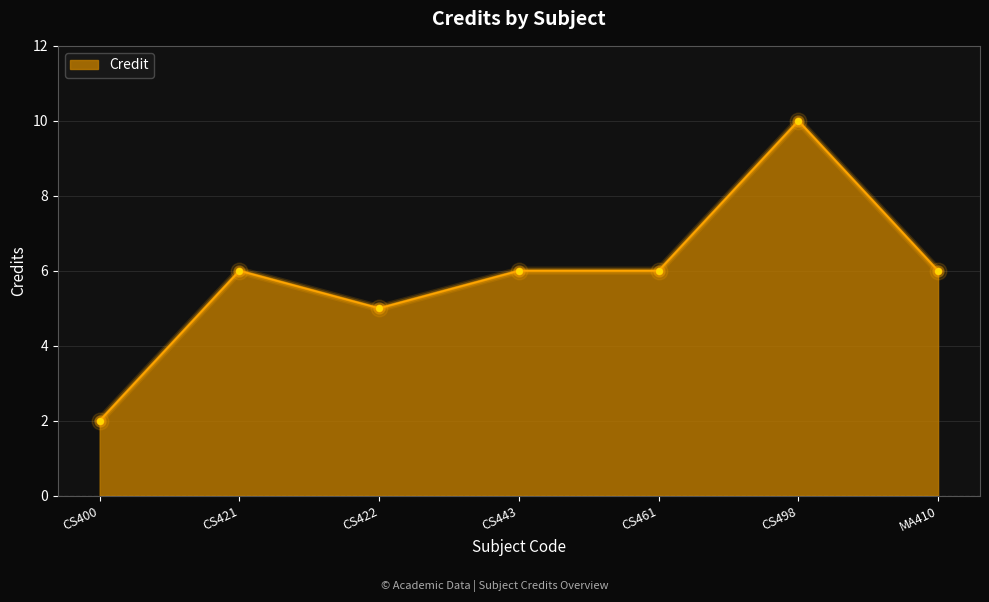

How many distinct data groups are displayed?

1